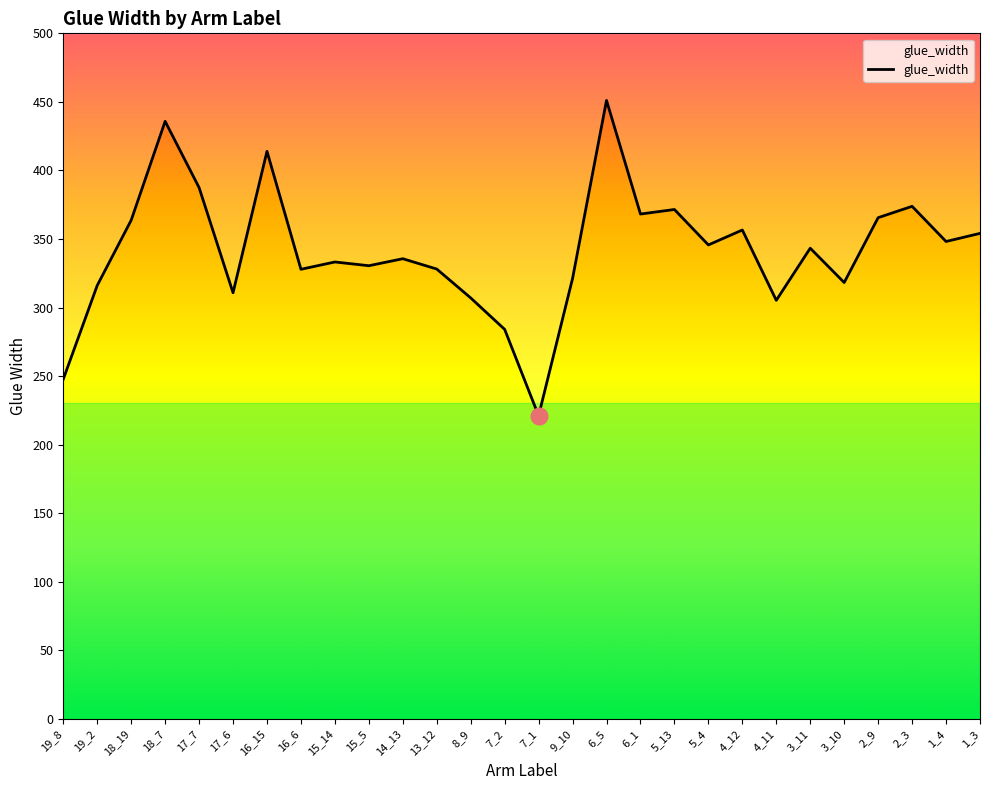

Approximately how many times larger is the value at 6_5 compared to 17_6?

1.5